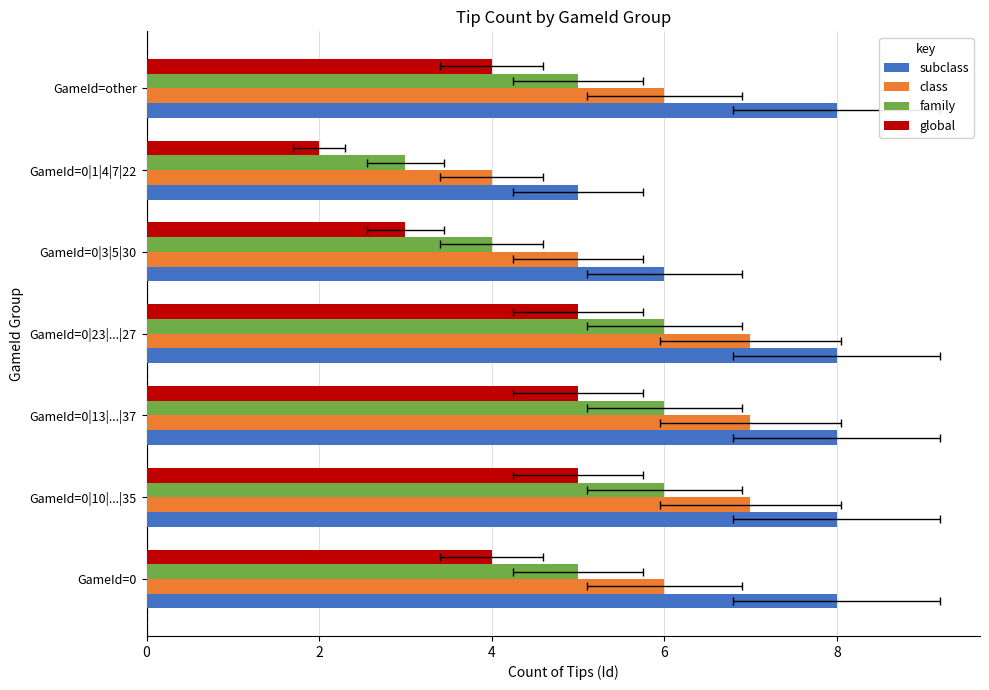

How many data points in global are less than 4?

2